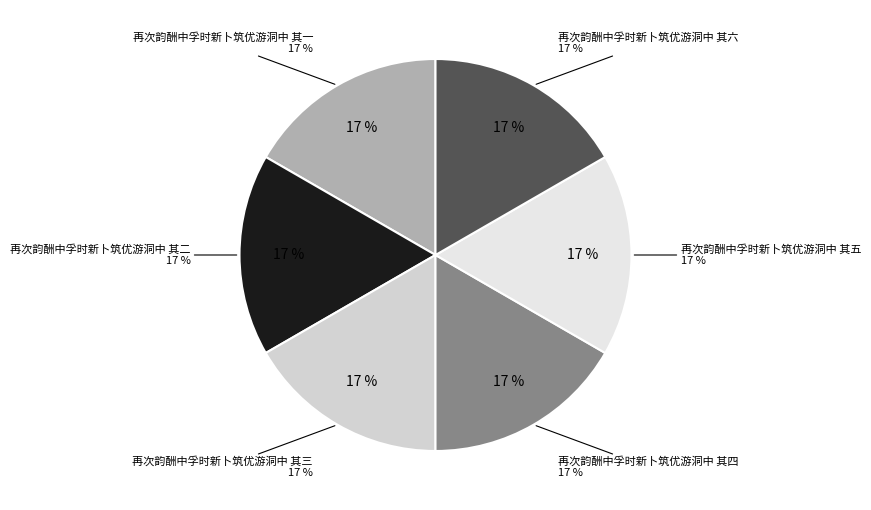

What percentage is the 再次韵酬中孚时新卜筑优游洞中 其一 slice, to the nearest percent?

17%